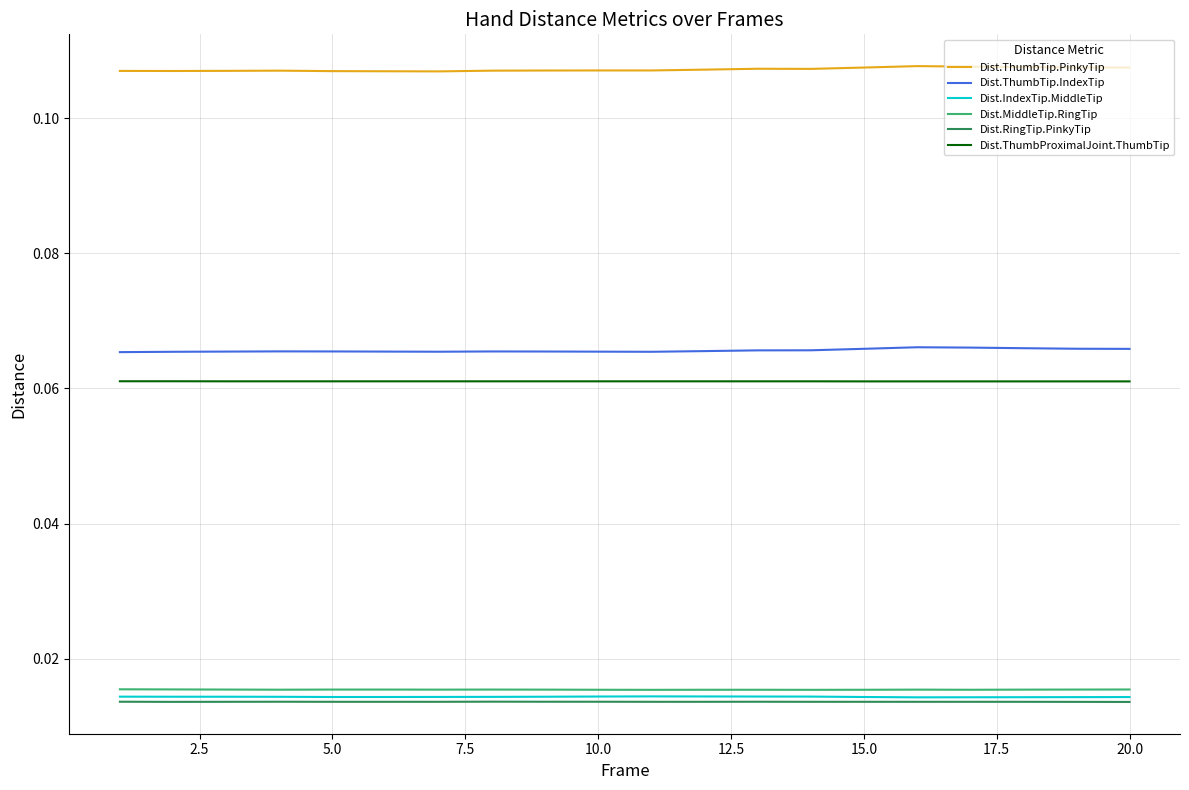

True or false: Dist.ThumbTip.IndexTip and Dist.RingTip.PinkyTip cross at least once.

False